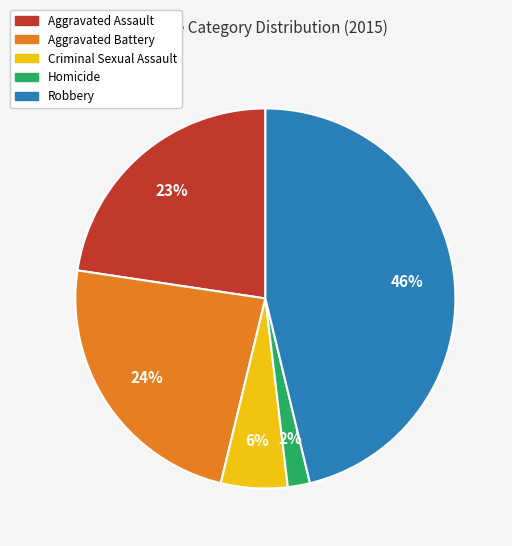

To the nearest percent, what is the average slice percentage?

20%